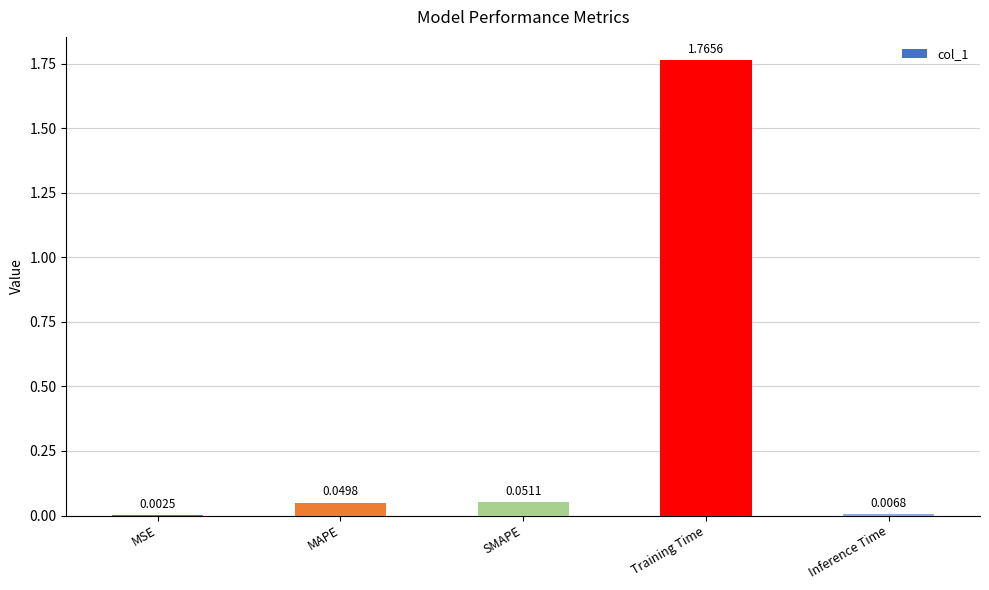

Which category has the highest value across all series?

Training Time